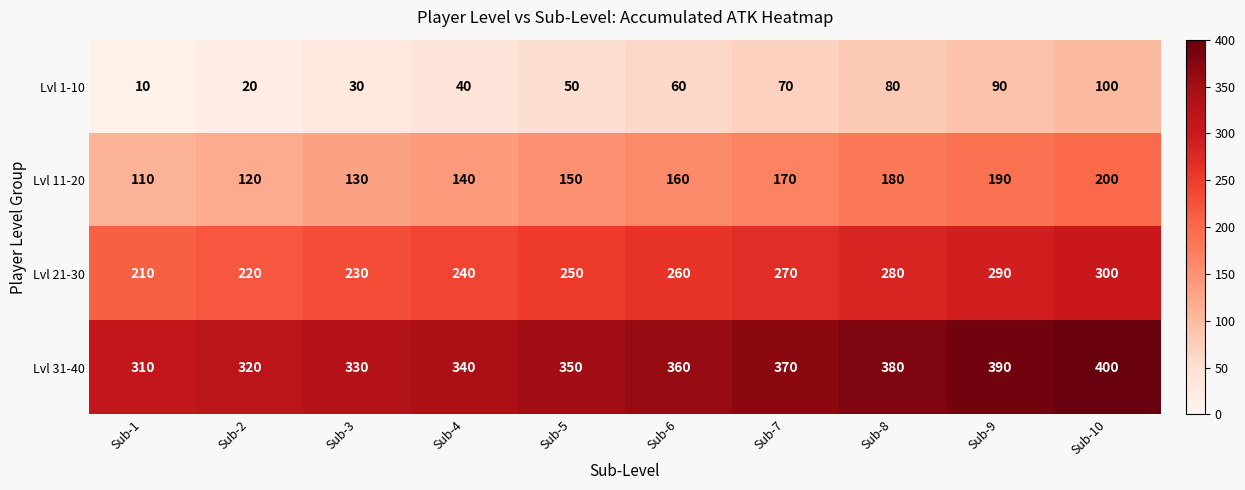

At Sub-9, list the series in order from smallest to largest.

Lvl 1-10, Lvl 11-20, Lvl 21-30, Lvl 31-40